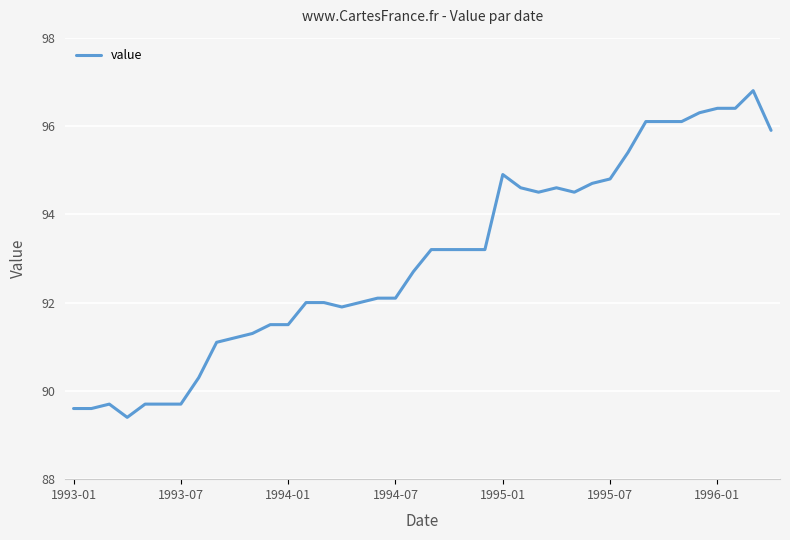

Does the chart have visible grid lines?

Yes